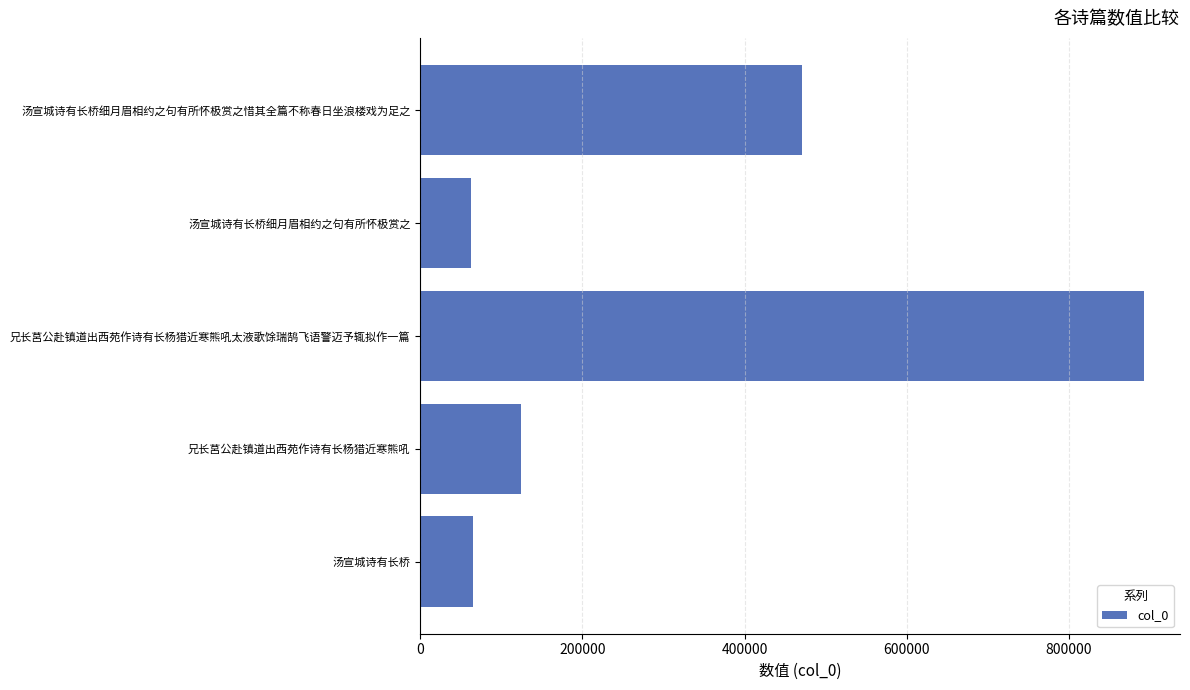

What is the difference between the maximum and minimum values?

829358